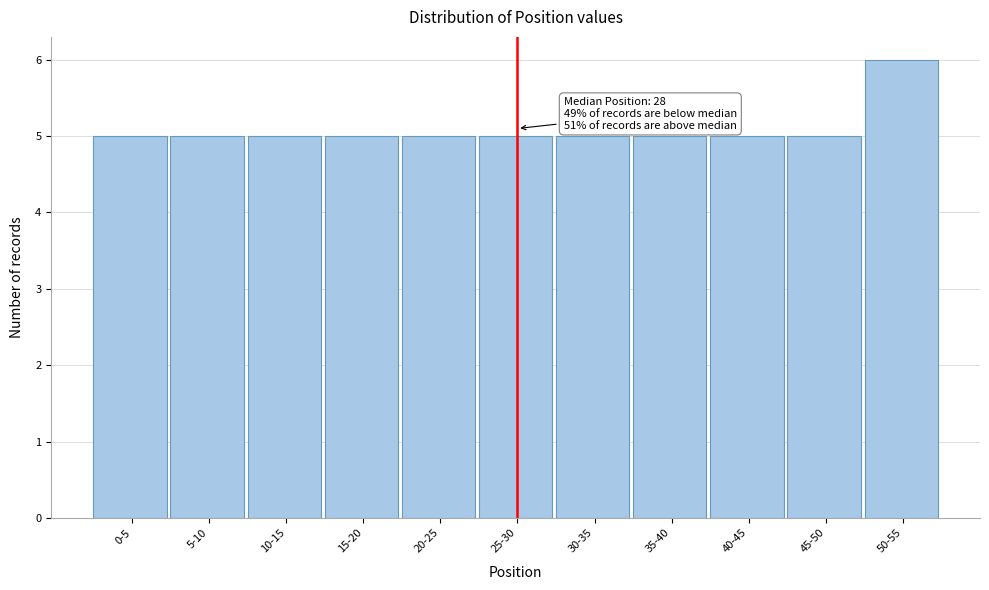

Reading right to left, what are all the values shown in this chart?

50-55=6	45-50=5	40-45=5	35-40=5	30-35=5	25-30=5	20-25=5	15-20=5	10-15=5	5-10=5	0-5=5